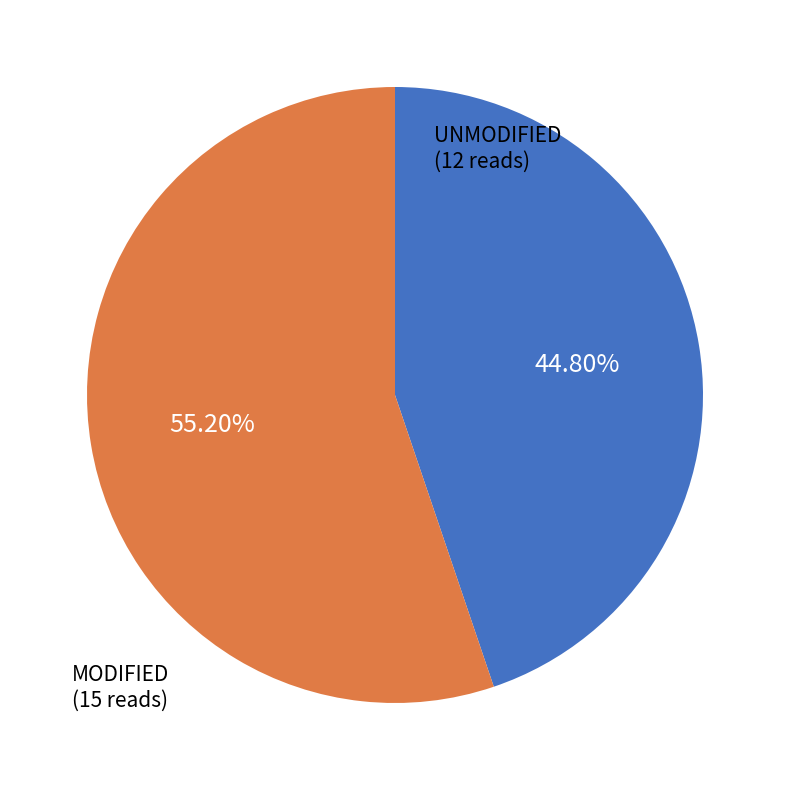

Is there a majority slice in this chart?

Yes